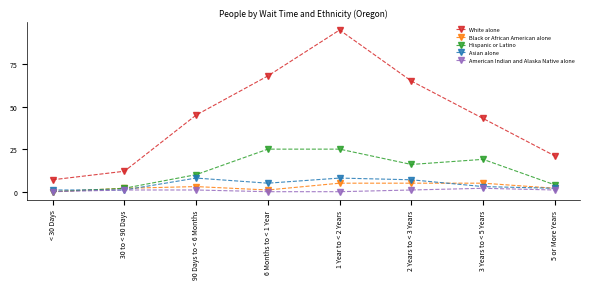

What is the difference between the second highest and minimum values in the American Indian and Alaska Native alone series?

1